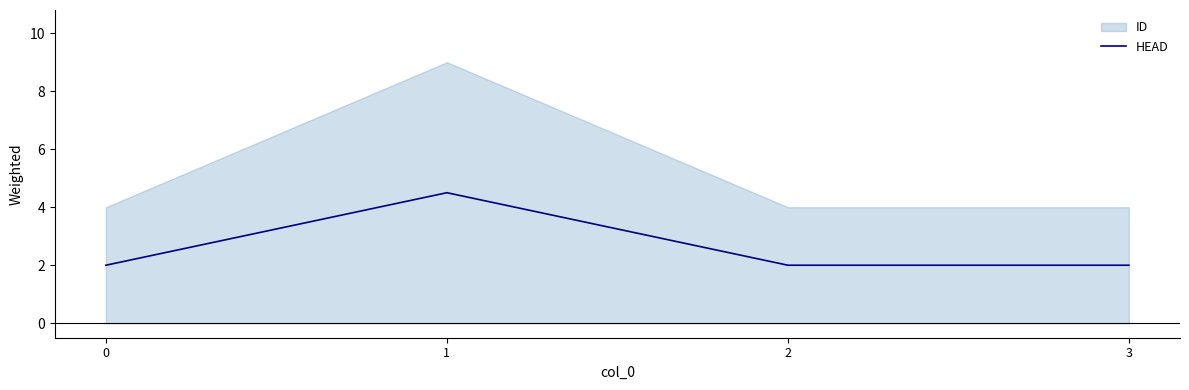

Is it true that HEAD equals 0.6 at 3?

False